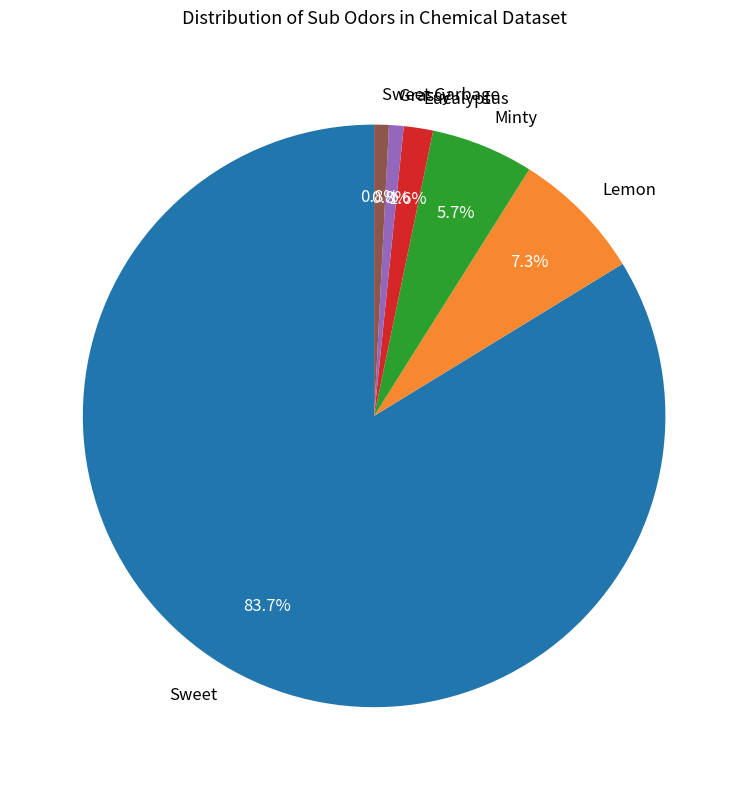

Approximately how many times larger is the value at Eucalyptus compared to Sweet Garbage?

2.0